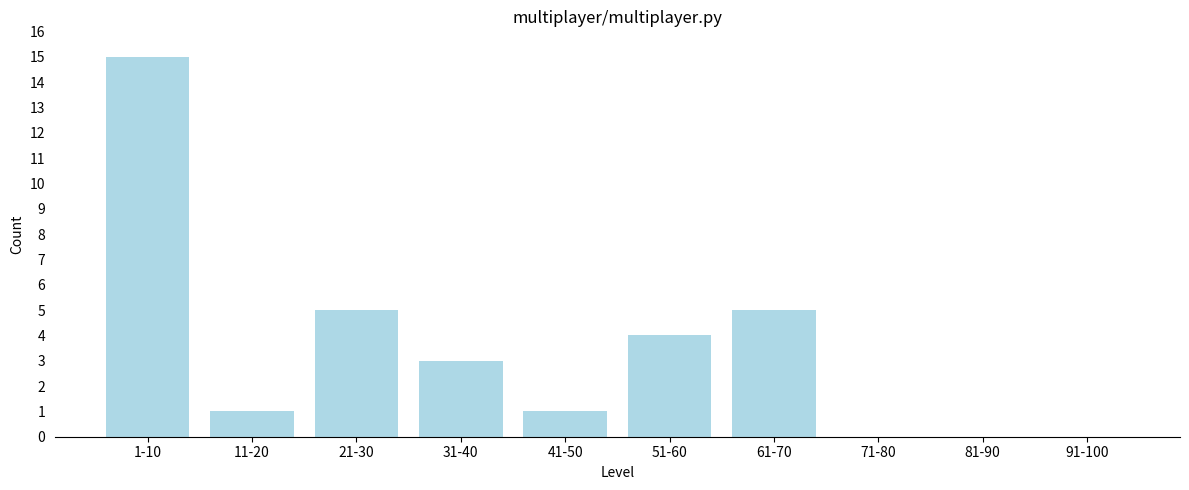

Reading right to left, transcribe all the data shown in this chart.

91-100=0	81-90=0	71-80=0	61-70=5	51-60=4	41-50=1	31-40=3	21-30=5	11-20=1	1-10=15